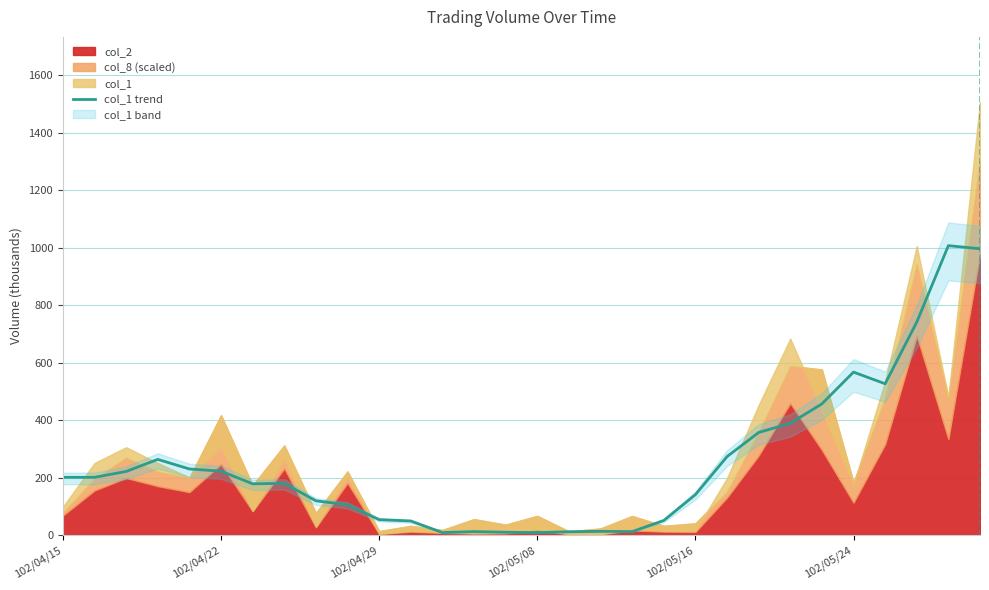

Reading left to right, transcribe all the data shown in this chart.

201.2	201.2	221.6	263.6	230.2	222.6	178.6	180.2	119.4	105.6	54.0	49.2	9.0	12.2	10.0	8.8	11.8	13.2	12.2	51.0	140.8	273.2	357.2	389.4	456.8	567.4	526.8	741.4	1007.6	996.8